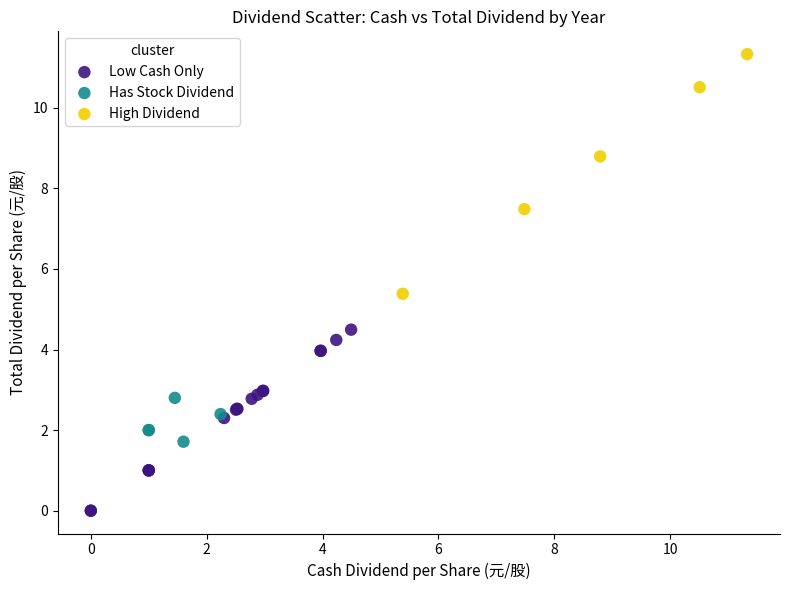

What are all the series names shown in the legend?

Low Cash Only, Has Stock Dividend, High Dividend